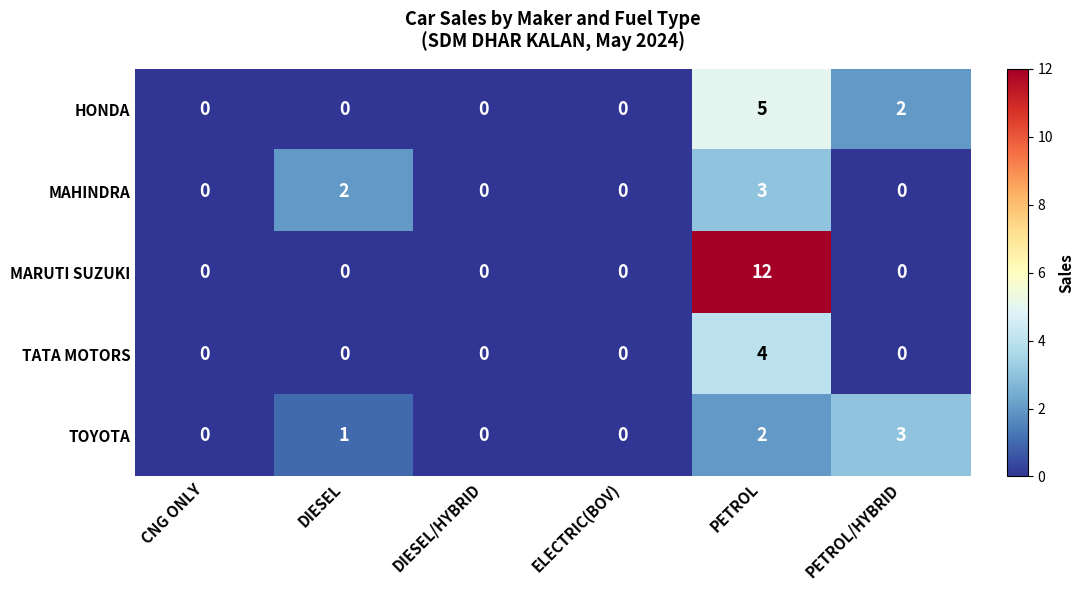

Rank the categories by TATA MOTORS value from lowest to highest.

CNG ONLY, DIESEL, DIESEL/HYBRID, ELECTRIC(BOV), PETROL/HYBRID, PETROL